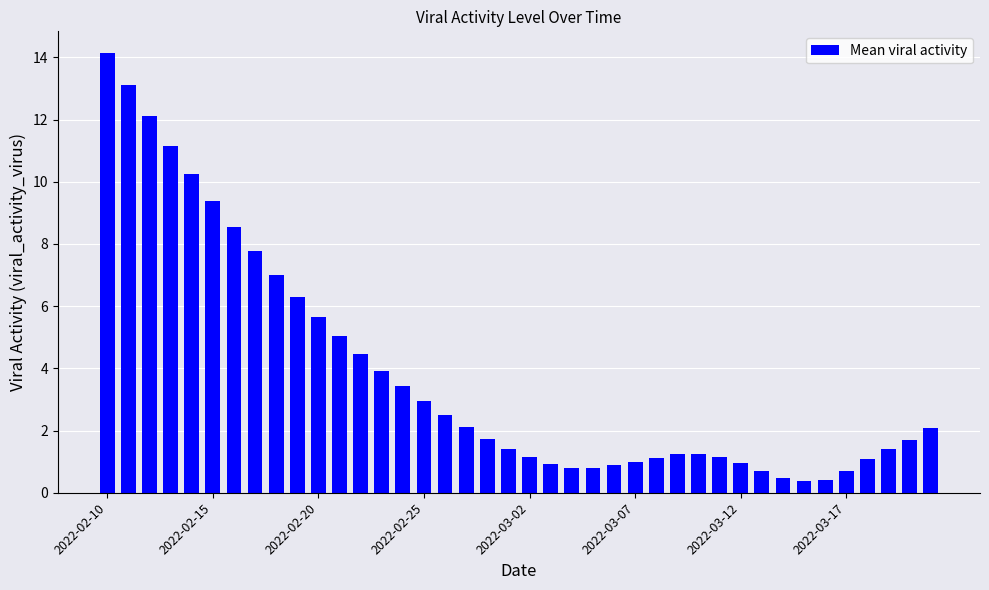

What is the value of the 6th bar from the left?

9.4